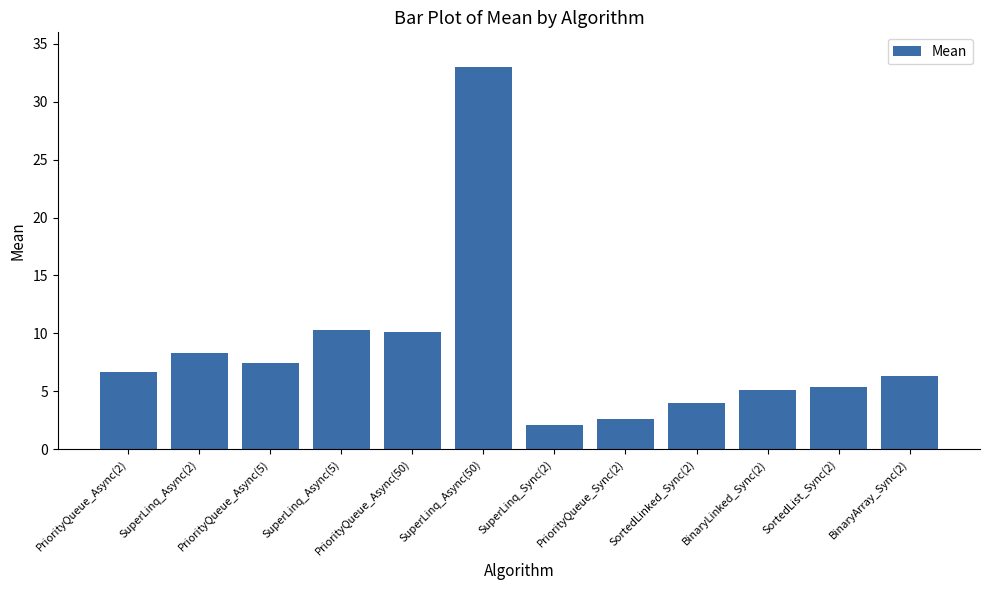

What is the change in value from PriorityQueue_Async(50) to SortedLinked_Sync(2)?

-6.1